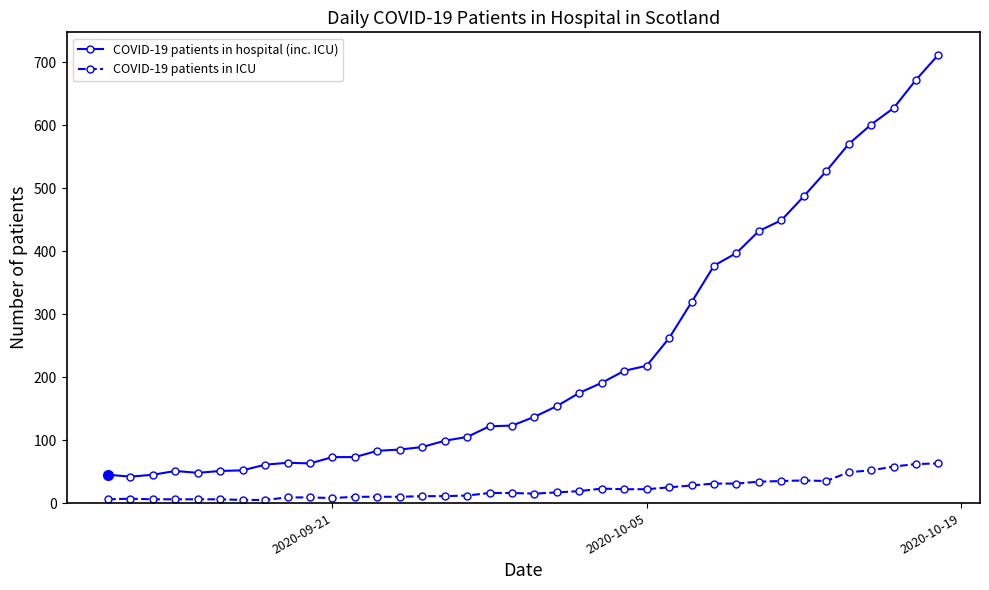

True or false: COVID-19 patients in hospital (inc. ICU) and COVID-19 patients in ICU cross at least once.

False